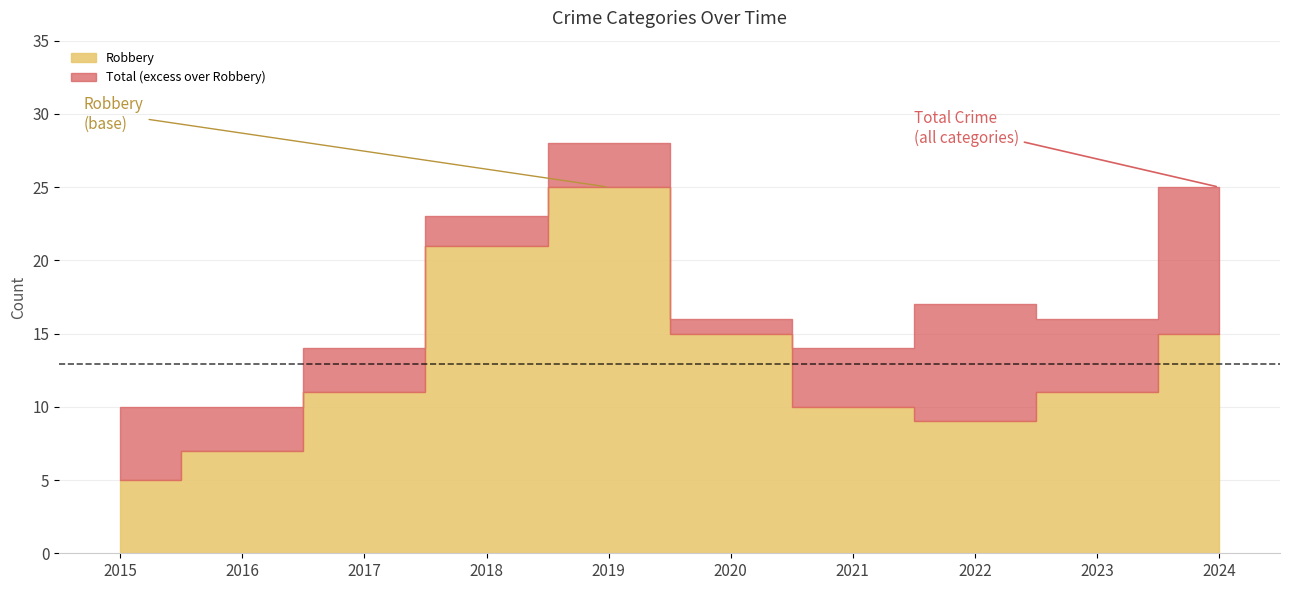

At how many categories does at least one series exceed 14?

6